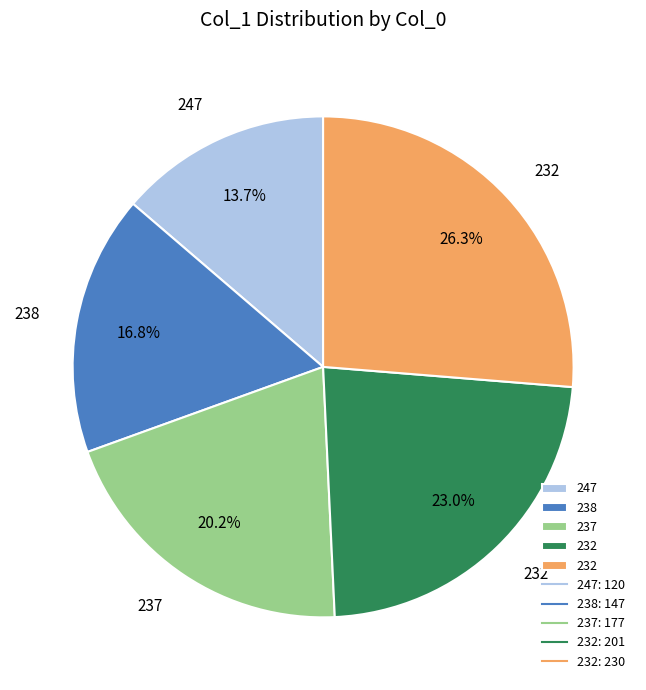

Count the number of slices in the pie.

5